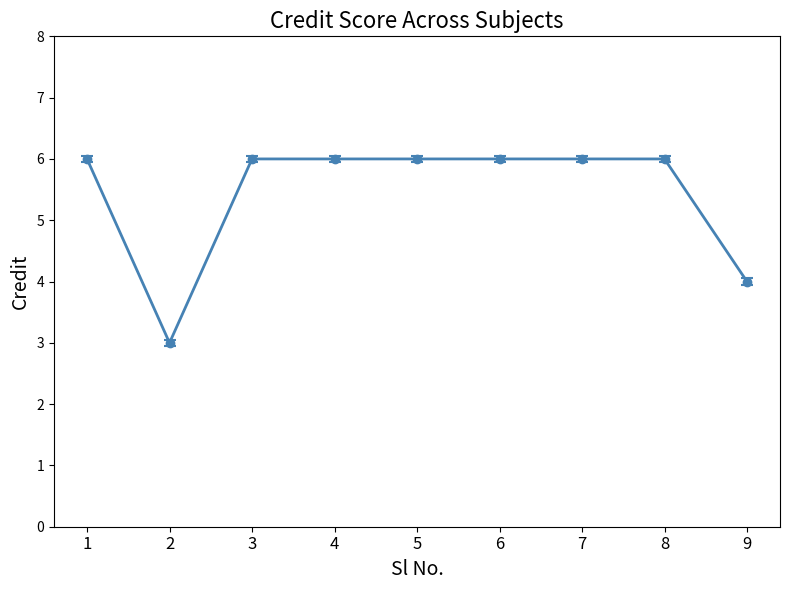

Reading right to left, what are all the values shown in this chart?

9=4	8=6	7=6	6=6	5=6	4=6	3=6	2=3	1=6